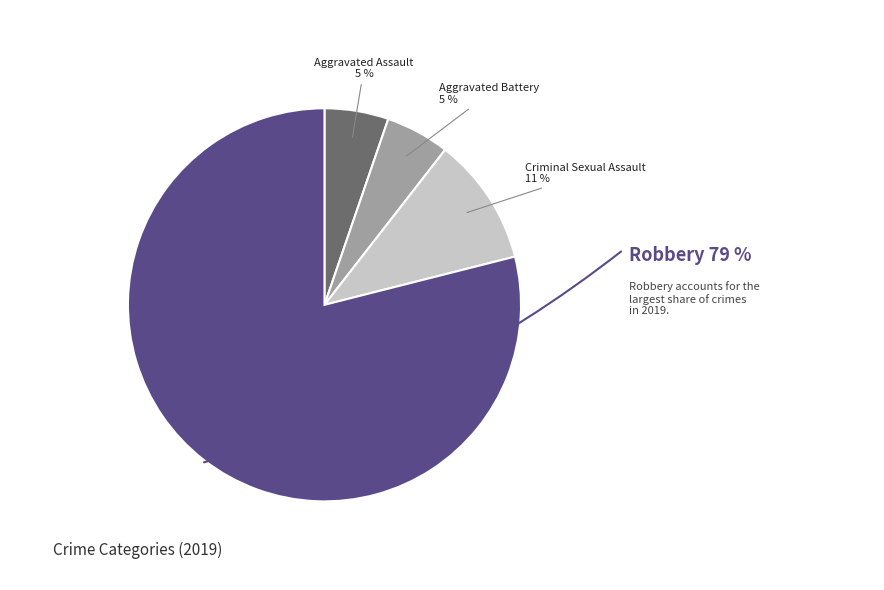

To the nearest percent, what is the difference between the Robbery and Aggravated Battery slice percentages?

74%